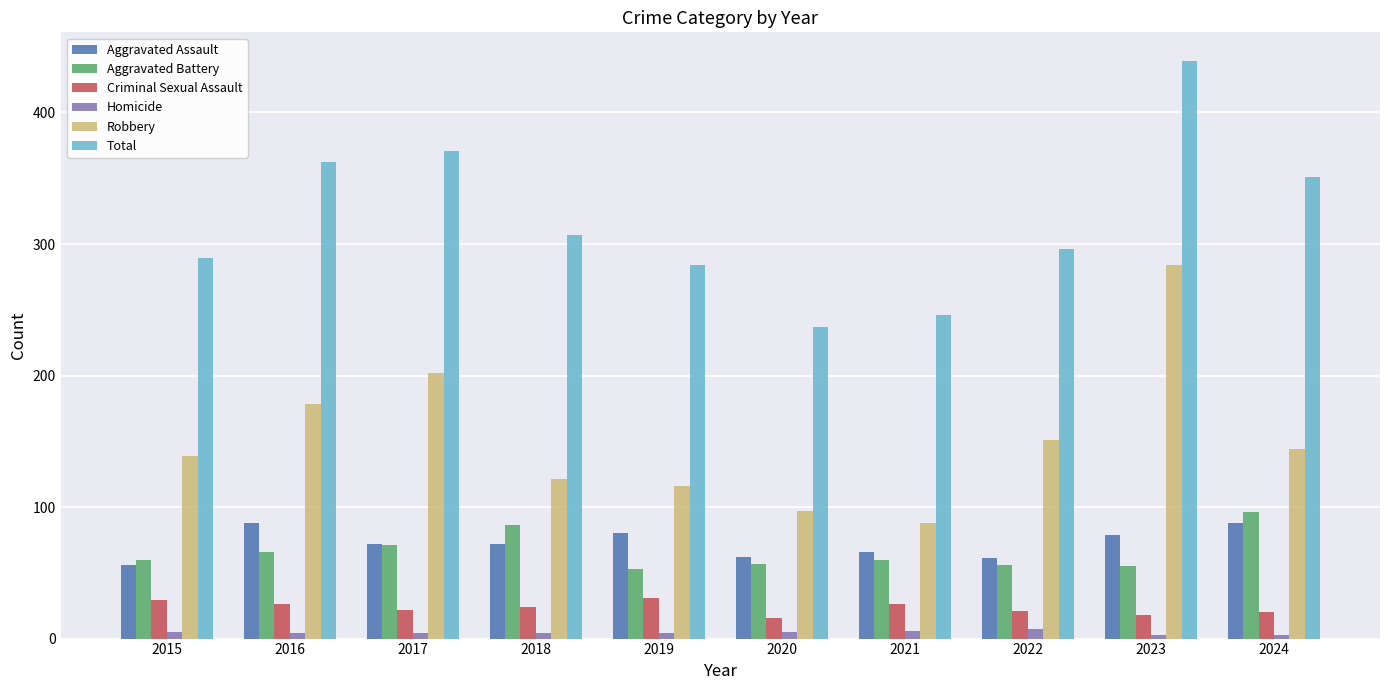

What is the difference between the second highest and second lowest values in the Homicide series?

3